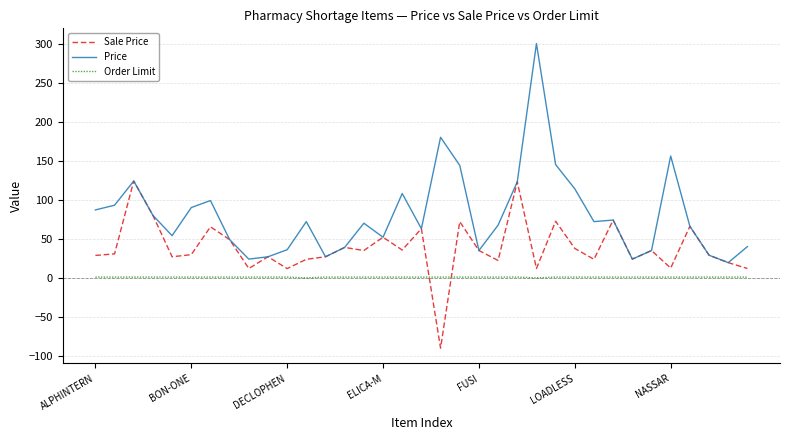

True or false: Price and Order Limit intersect in this chart.

False